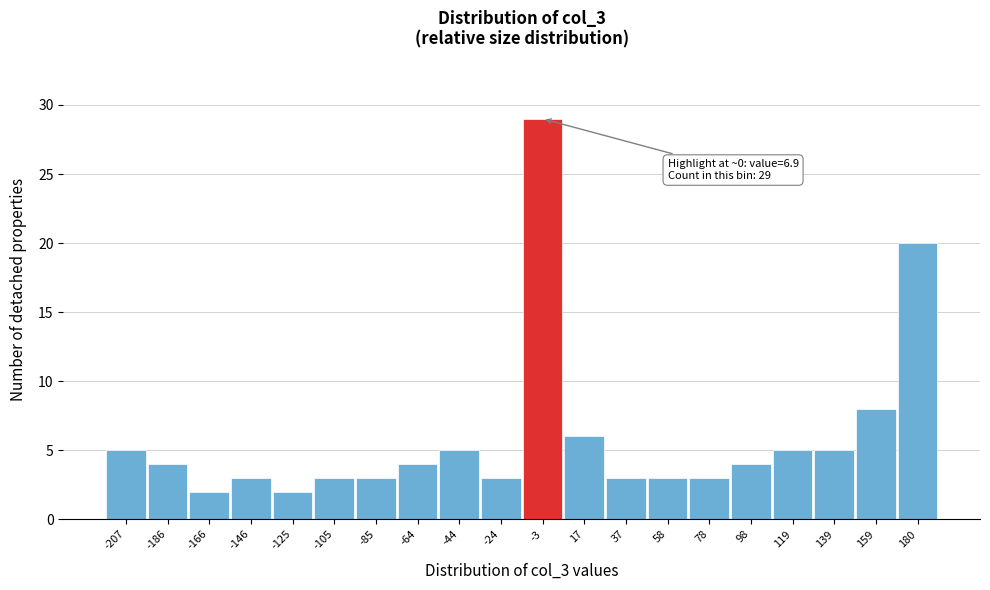

Reading left to right, transcribe all the data shown in this chart.

-207=5	-186=4	-166=2	-146=3	-125=2	-105=3	-85=3	-64=4	-44=5	-24=3	-3=29	17=6	37=3	58=3	78=3	98=4	119=5	139=5	159=8	180=20